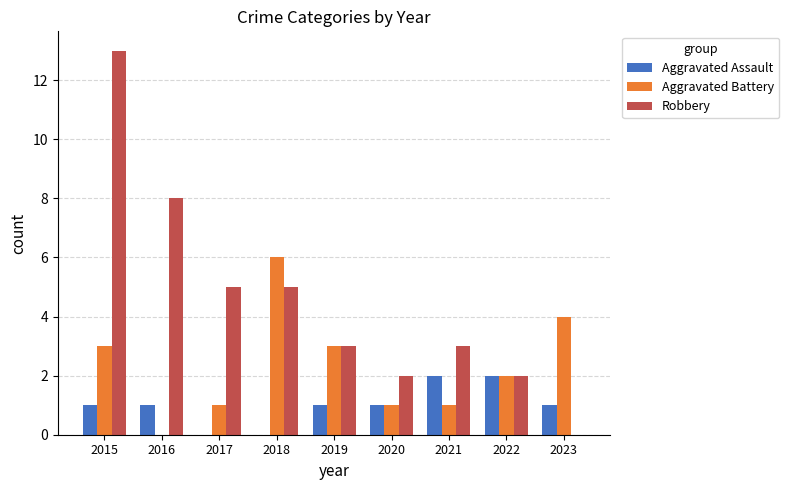

Is it true that Aggravated Assault equals 2 at 2020?

False